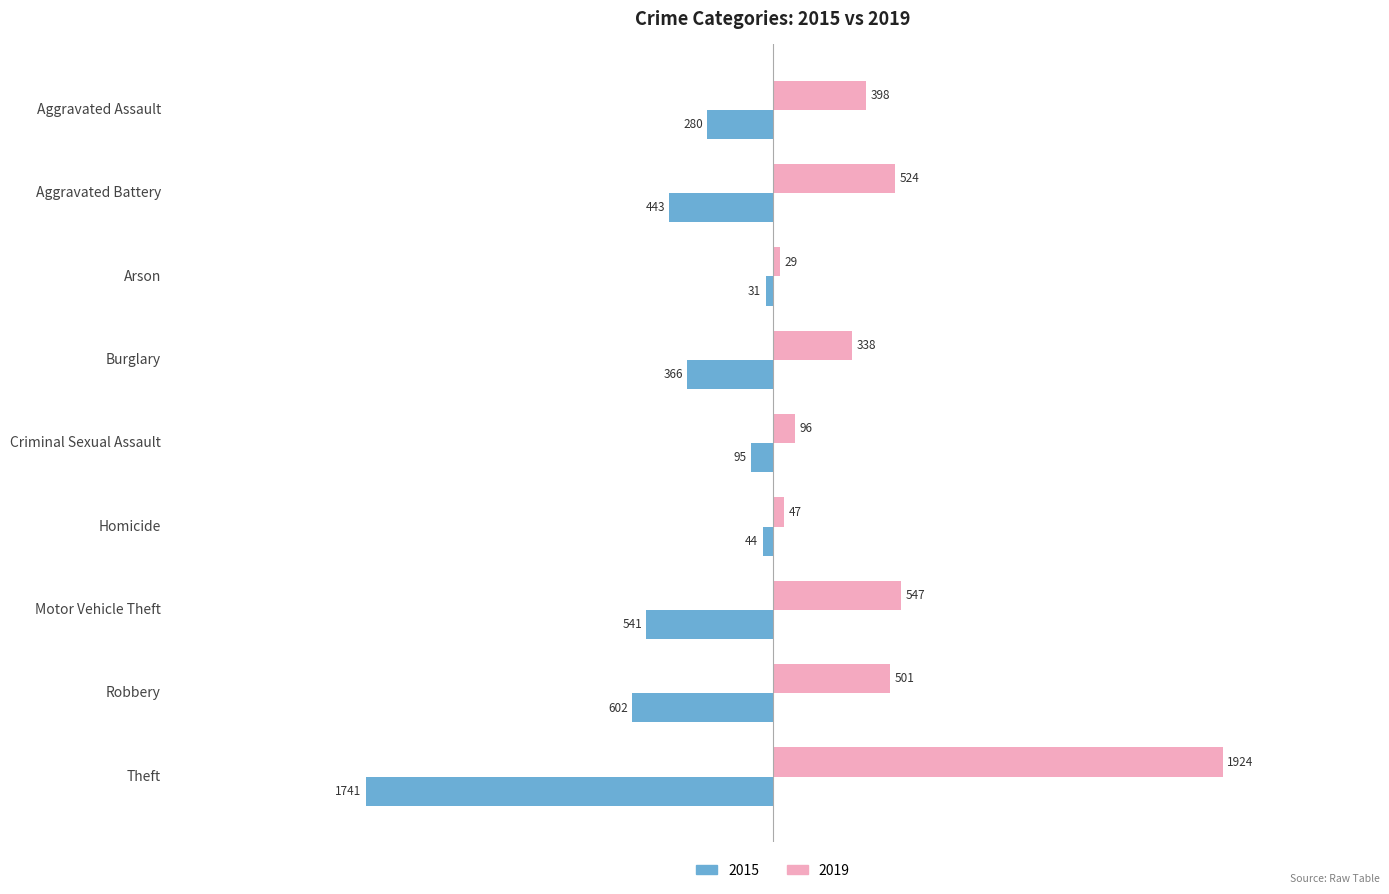

What is the difference between the highest and lowest values at Theft?

3665